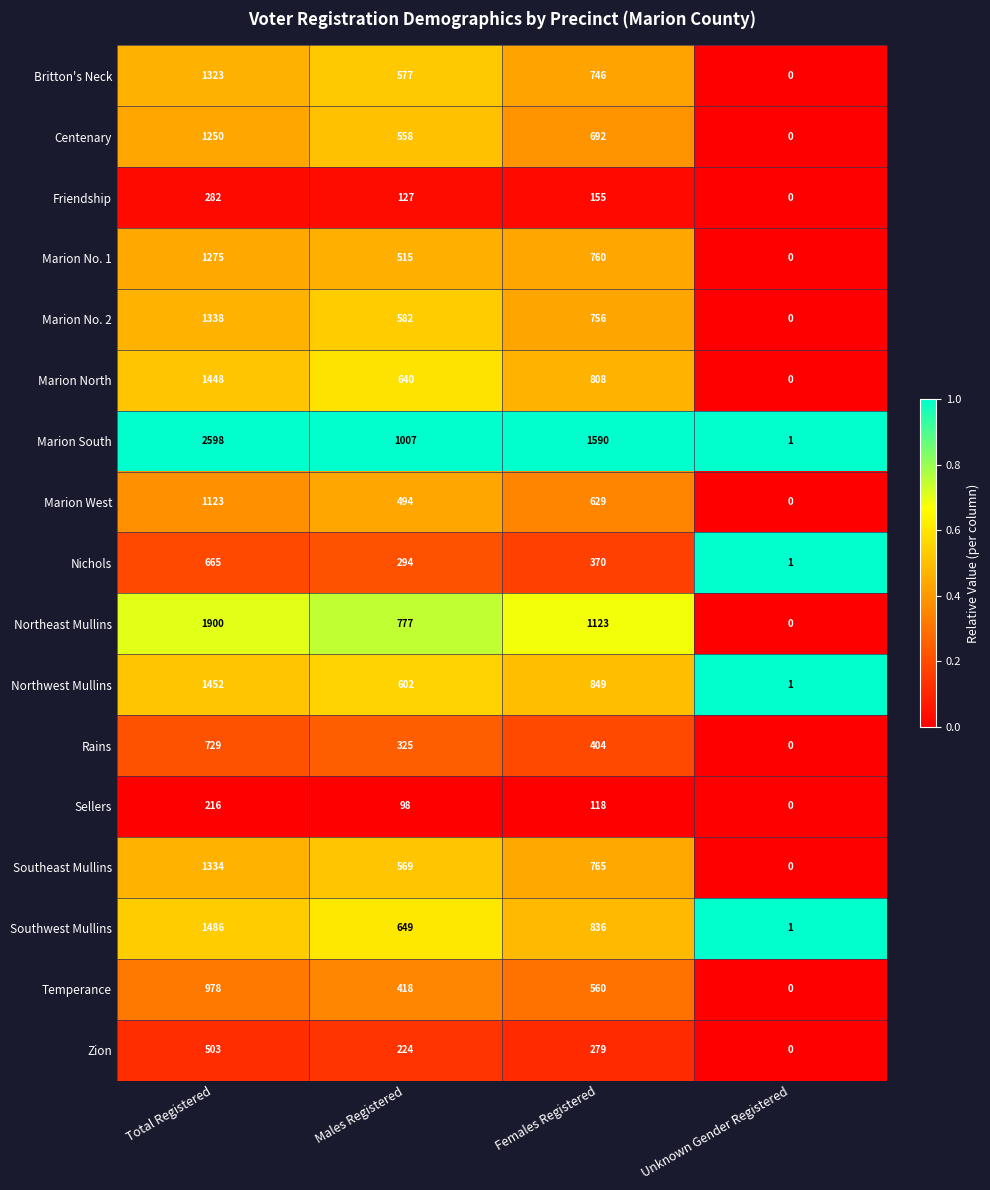

True or false: Zion has a value of 279 at Females Registered.

True